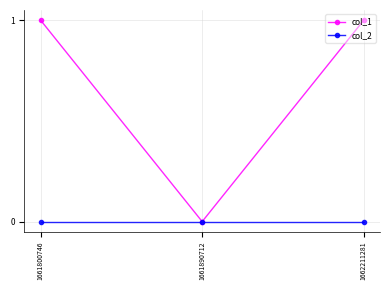

The value of col_1 at 1661890712 is 0. True or false?

True